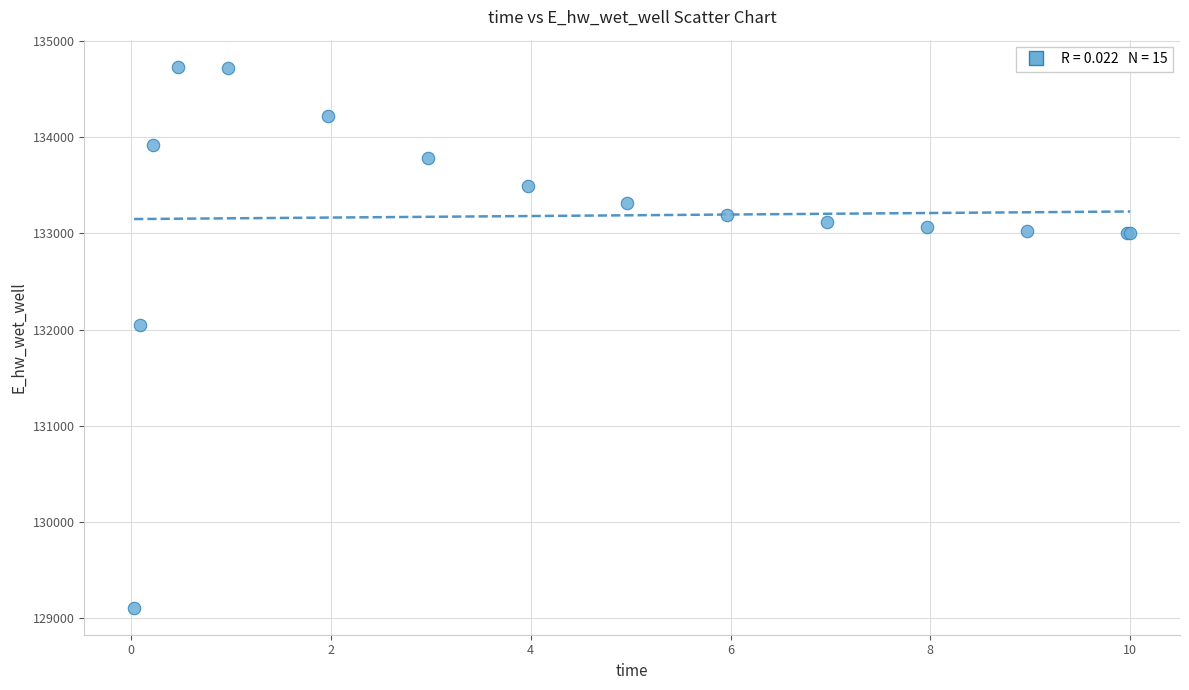

What Y value in the scatter plot is closest to 131920?

132043.4